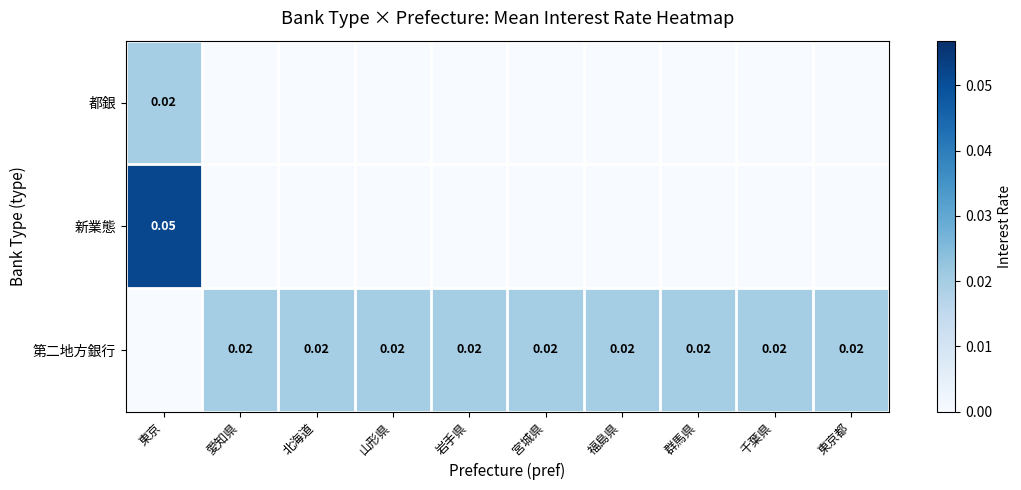

List the series in order of their peak value, lowest first.

都銀, 第二地方銀行, 新業態